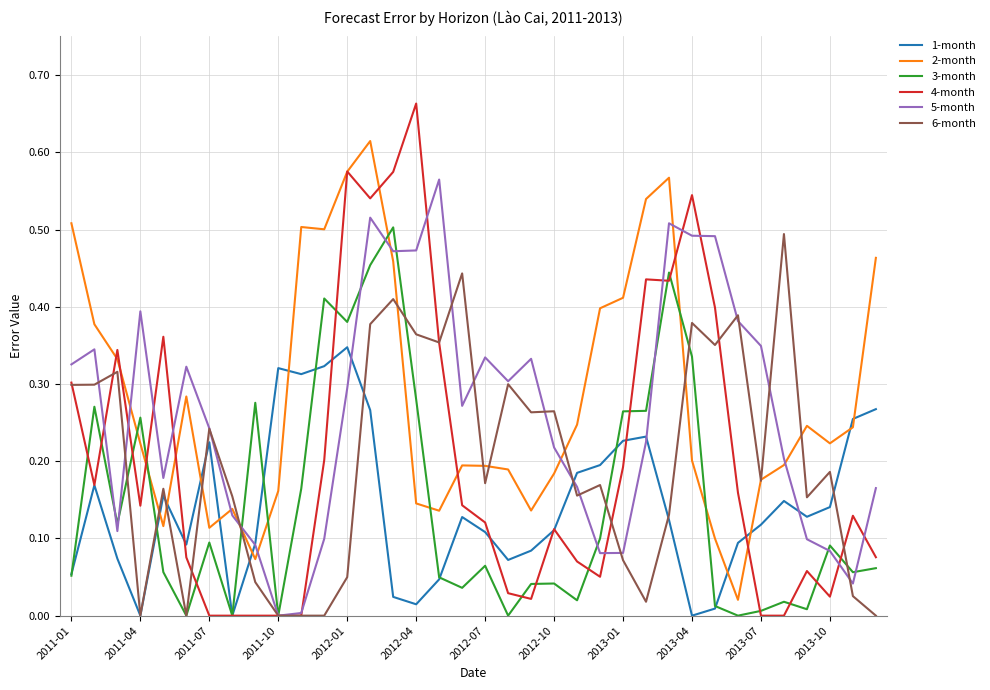

In 3-month, how many points are higher than both neighbors (excluding endpoints)?

11